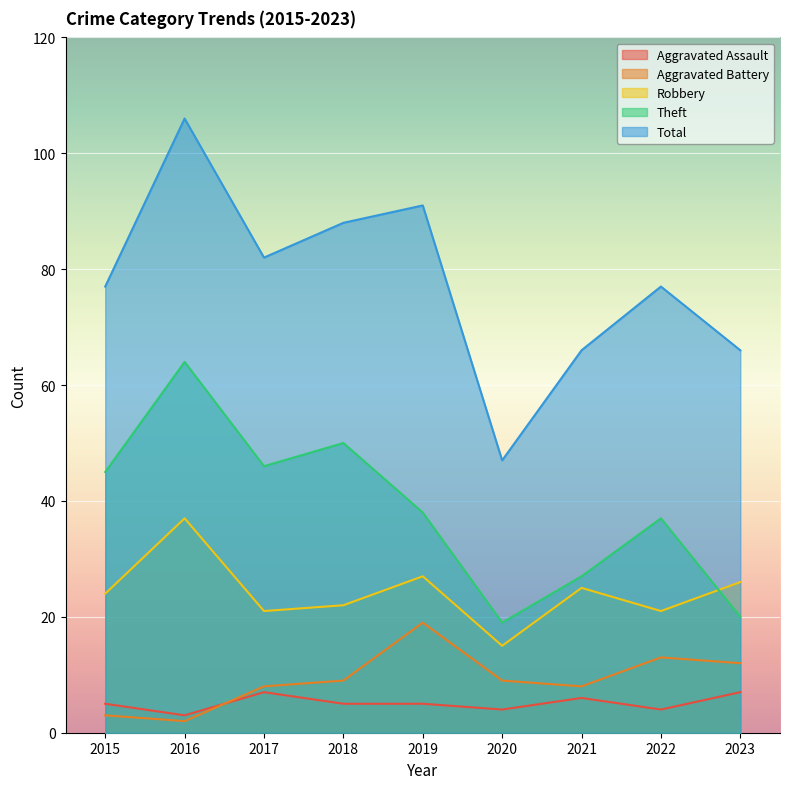

What is the spread (max minus min) of values at 2016?

104